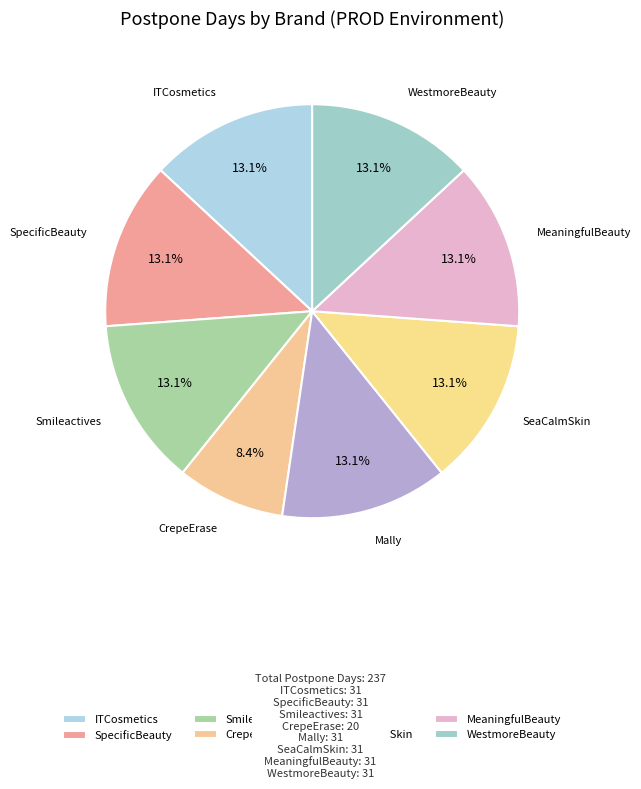

Which slice is the smallest?

CrepeErase